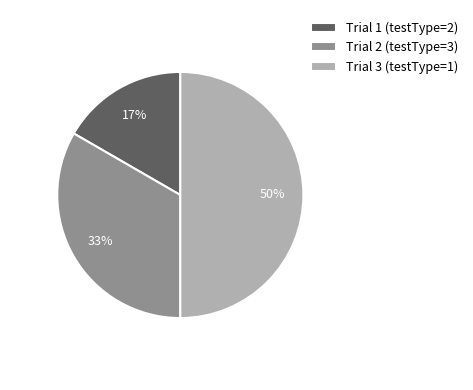

Count the number of slices in the pie.

3